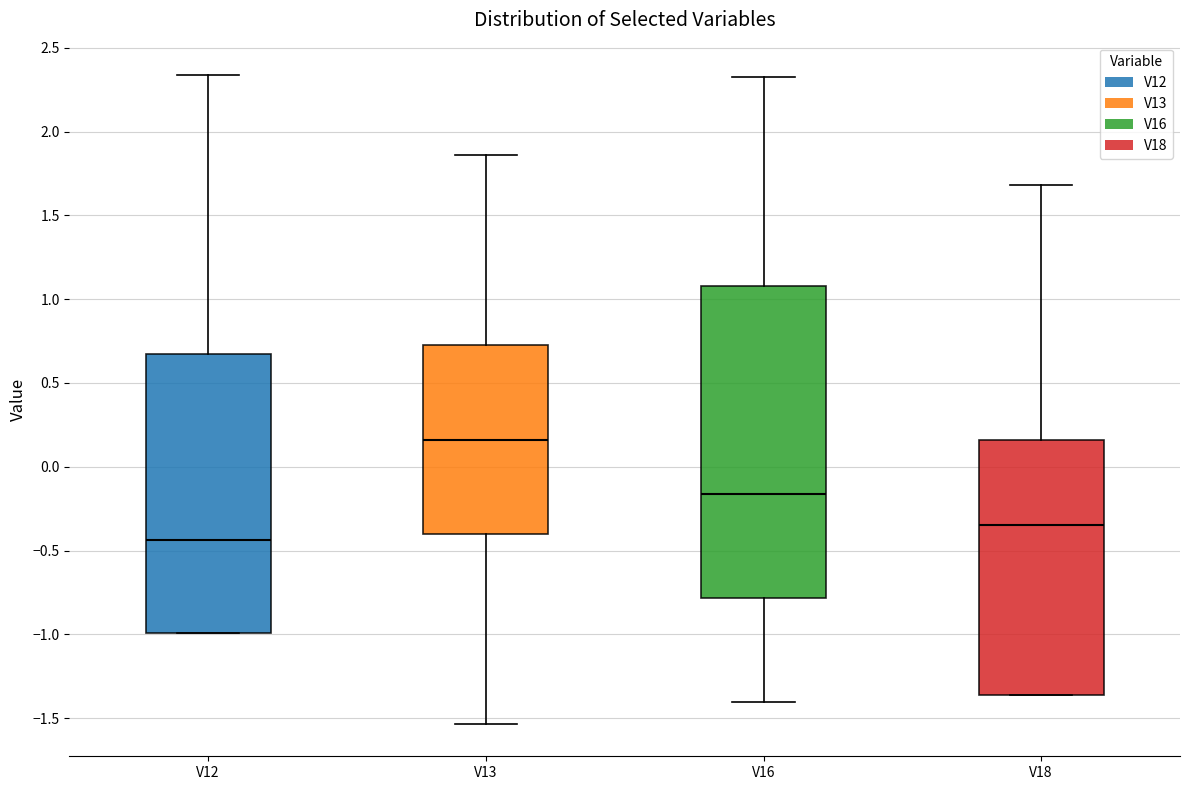

Reading left to right, read every box against the y-axis: the position of its median line, the range the box covers, and the ends of its whiskers. The values are not printed on the chart, so give them approximately, as read against the axis.

V12: median -0.45, box -1.00 to 0.65, whiskers -1.00 to 2.35
V13: median 0.15, box -0.40 to 0.75, whiskers -1.55 to 1.85
V16: median -0.15, box -0.80 to 1.10, whiskers -1.40 to 2.30
V18: median -0.35, box -1.35 to 0.15, whiskers -1.35 to 1.70